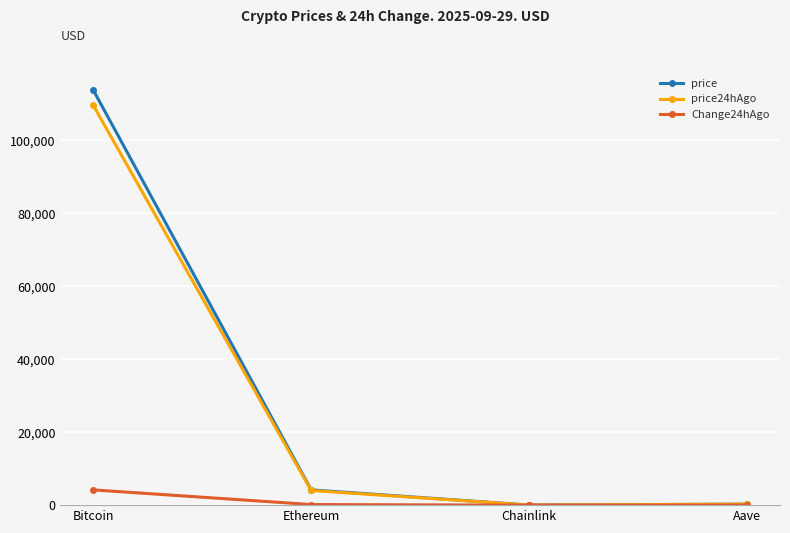

What is the label of the 2nd point from the right?

Chainlink